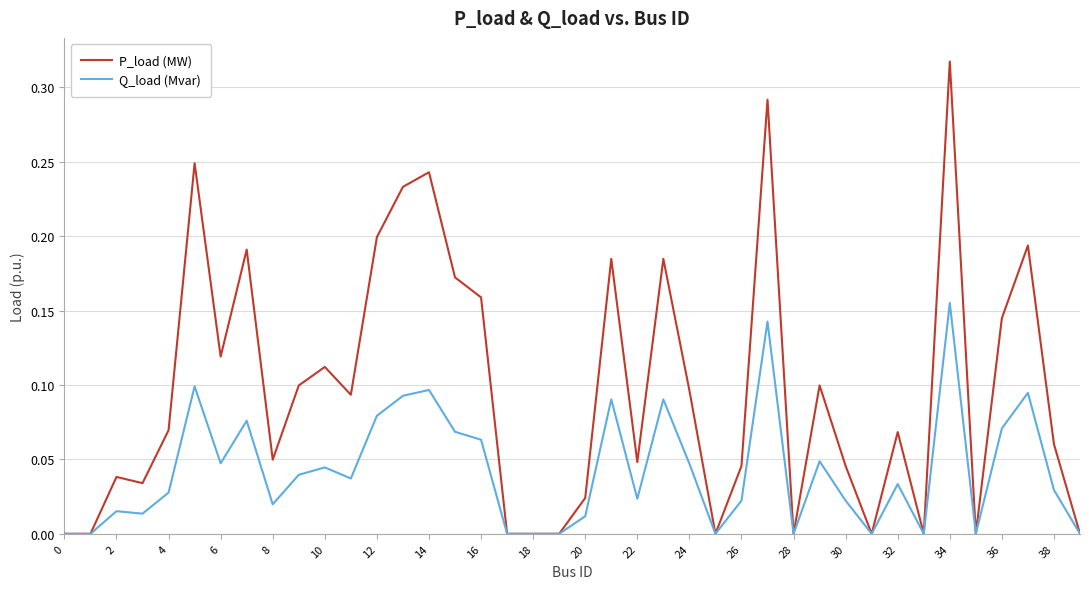

Rank the series by their maximum value, from highest to lowest.

P_load (MW), Q_load (Mvar)